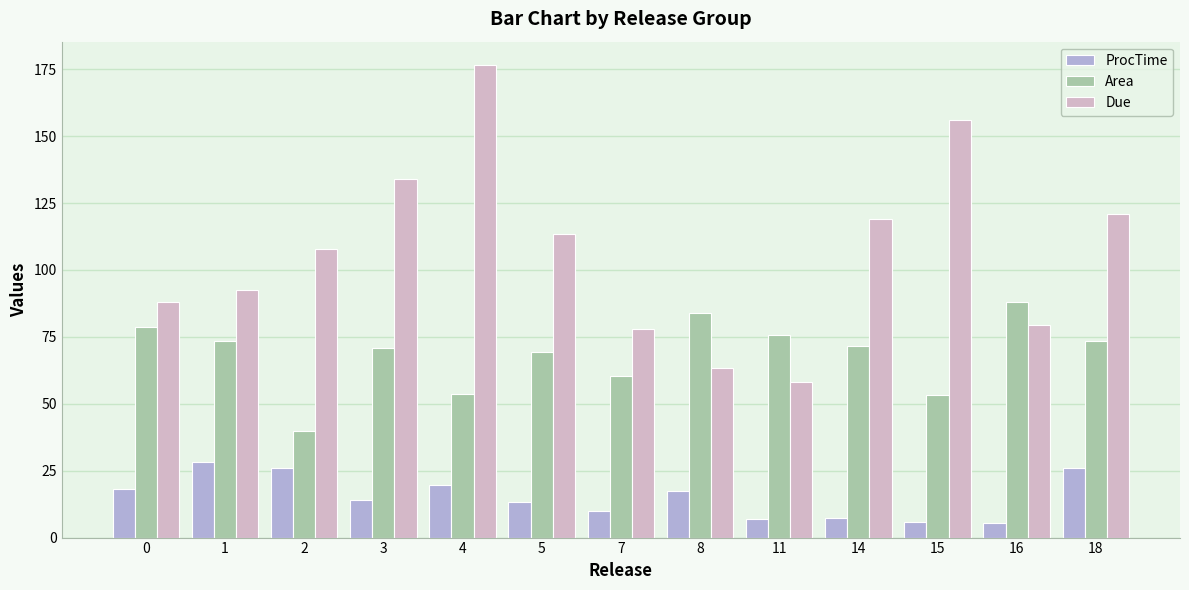

The Area series shows 37.4 at 11. True or false?

False